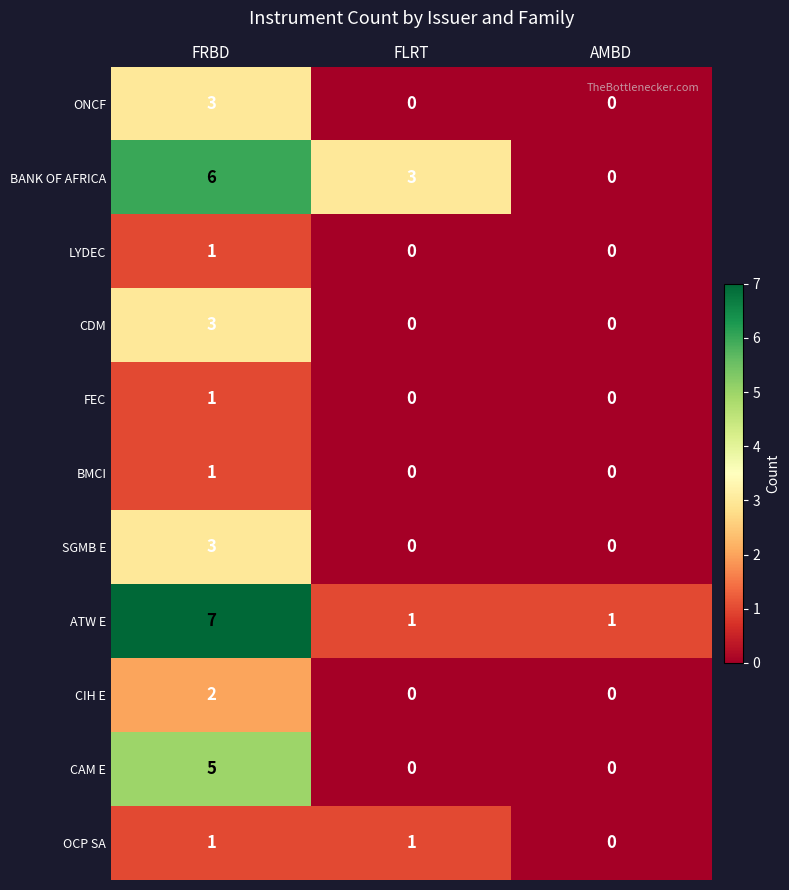

What is the total value across all series at FRBD?

33